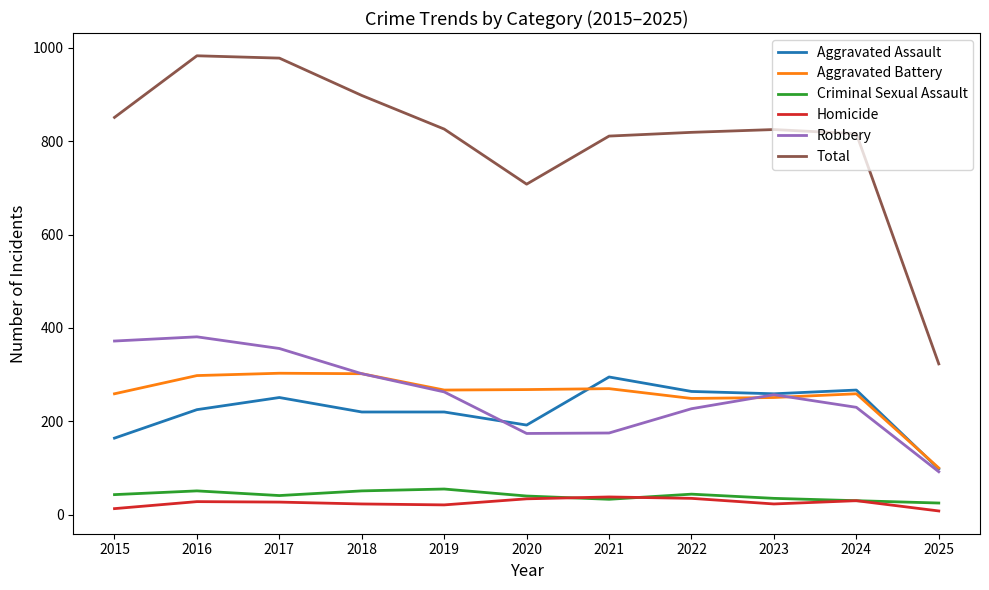

Which series has the largest total across all categories?

Total